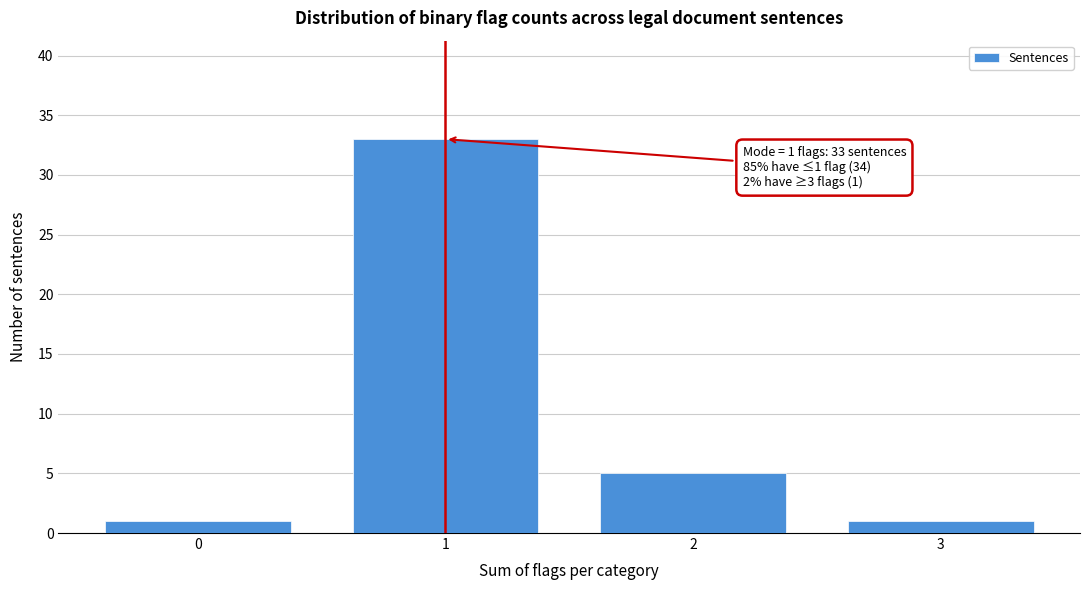

Reading left to right, list all the values displayed in this chart.

1	33	5	1